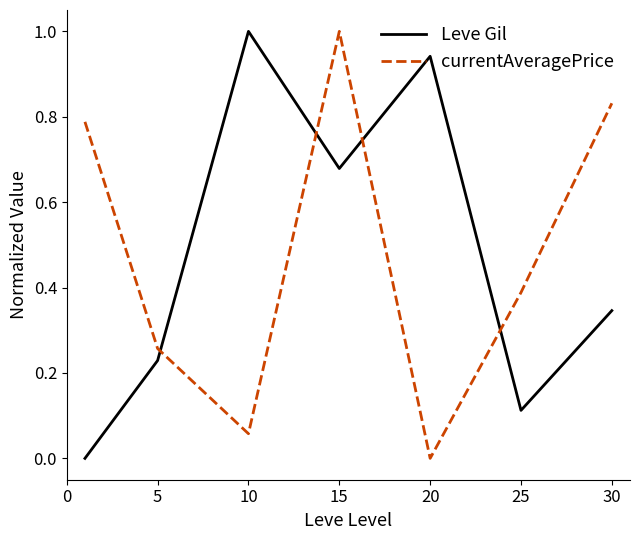

What is the sum of all Leve Gil values?

3.3